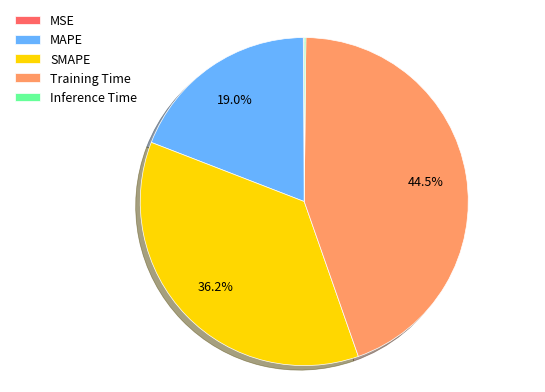

Is there a majority slice in this chart?

No